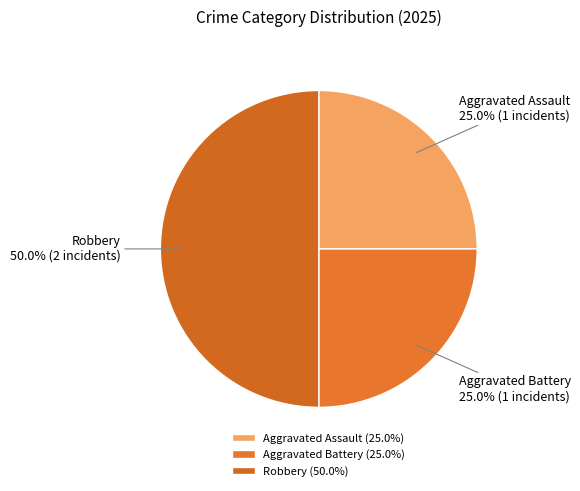

How many segments does this pie chart have?

3